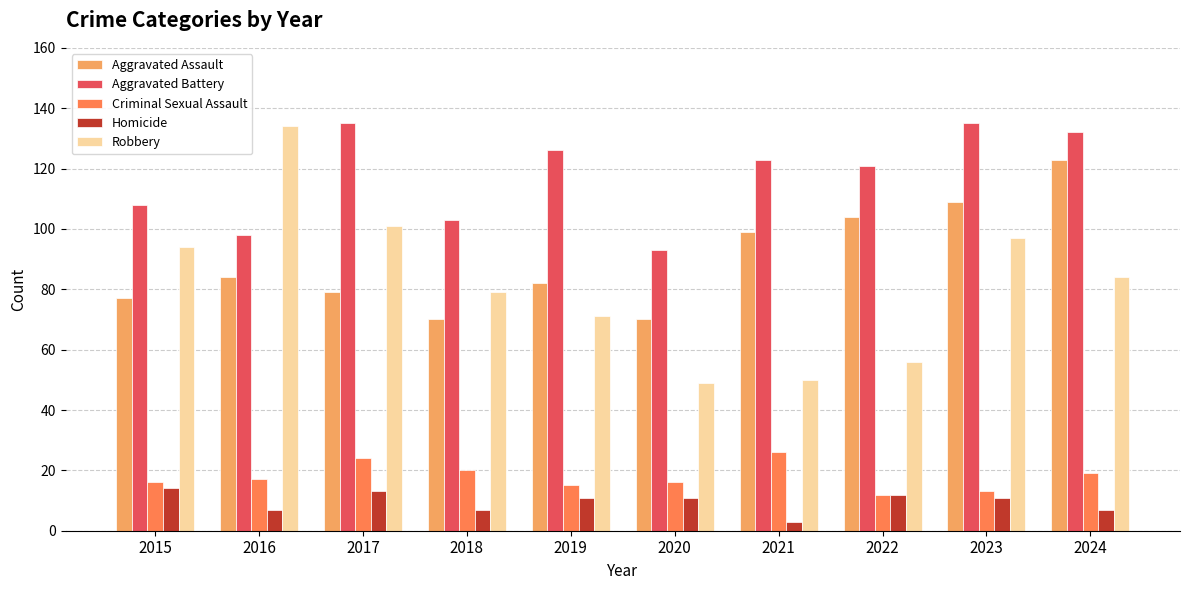

Reading left to right, extract all data points from this chart.

Aggravated Assault: 2015=77	2016=84	2017=79	2018=70	2019=82	2020=70	2021=99	2022=104	2023=109	2024=123
Aggravated Battery: 2015=108	2016=98	2017=135	2018=103	2019=126	2020=93	2021=123	2022=121	2023=135	2024=132
Criminal Sexual Assault: 2015=16	2016=17	2017=24	2018=20	2019=15	2020=16	2021=26	2022=12	2023=13	2024=19
Homicide: 2015=14	2016=7	2017=13	2018=7	2019=11	2020=11	2021=3	2022=12	2023=11	2024=7
Robbery: 2015=94	2016=134	2017=101	2018=79	2019=71	2020=49	2021=50	2022=56	2023=97	2024=84